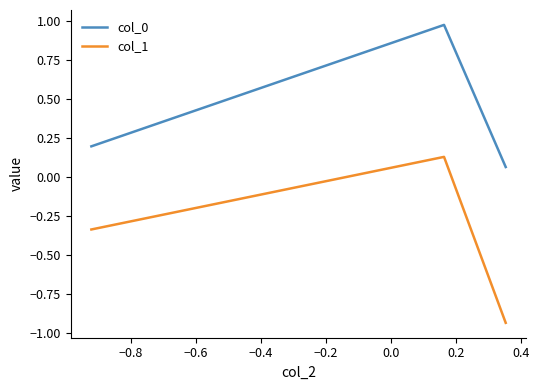

List the series in order of their overall mean, lowest first.

col_1, col_0